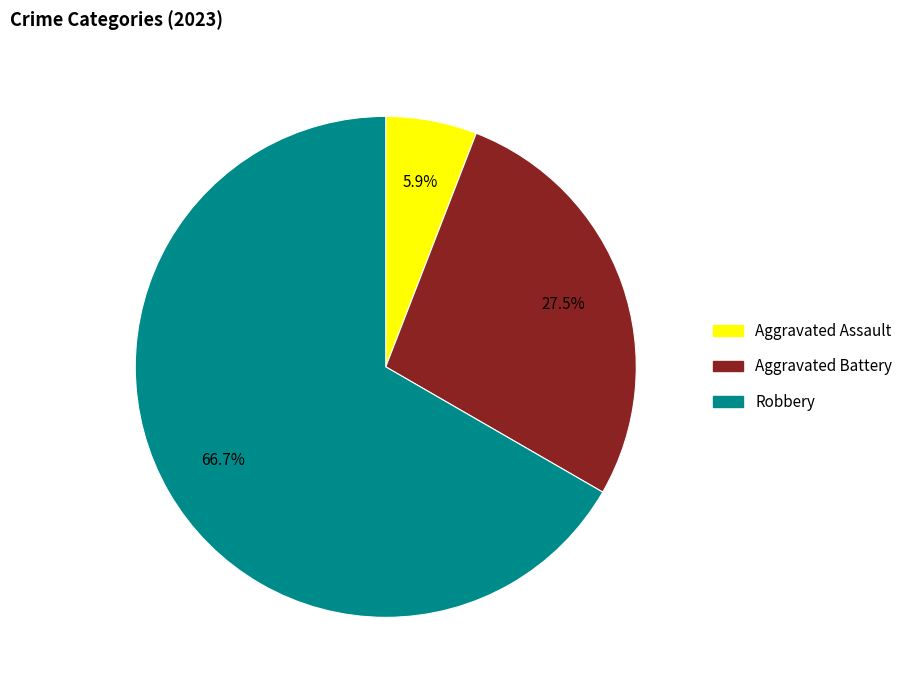

Is there a majority slice in this chart?

Yes